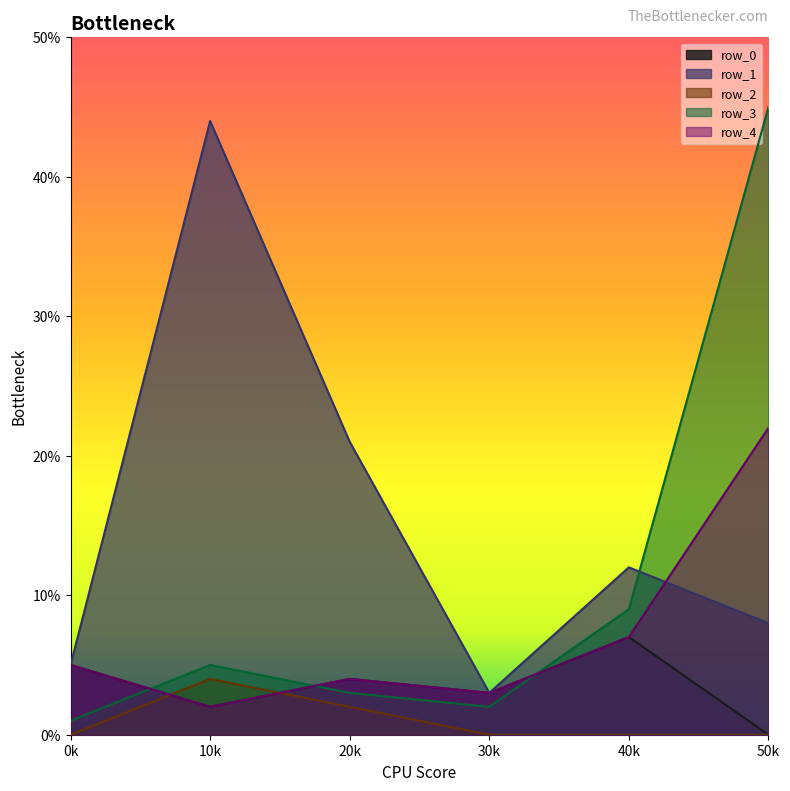

How many distinct data groups are displayed?

5